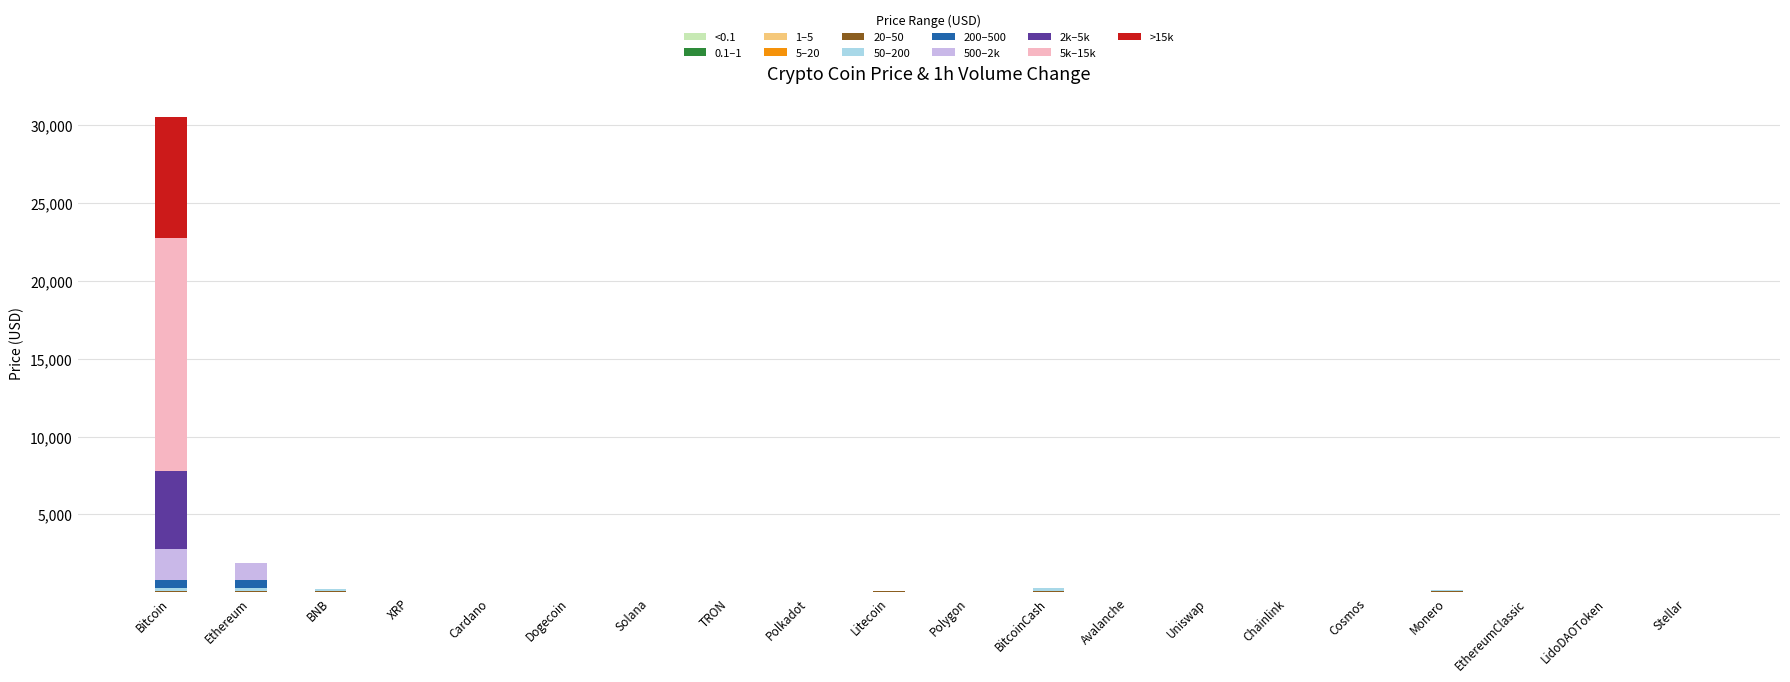

Are the bars horizontal?

No